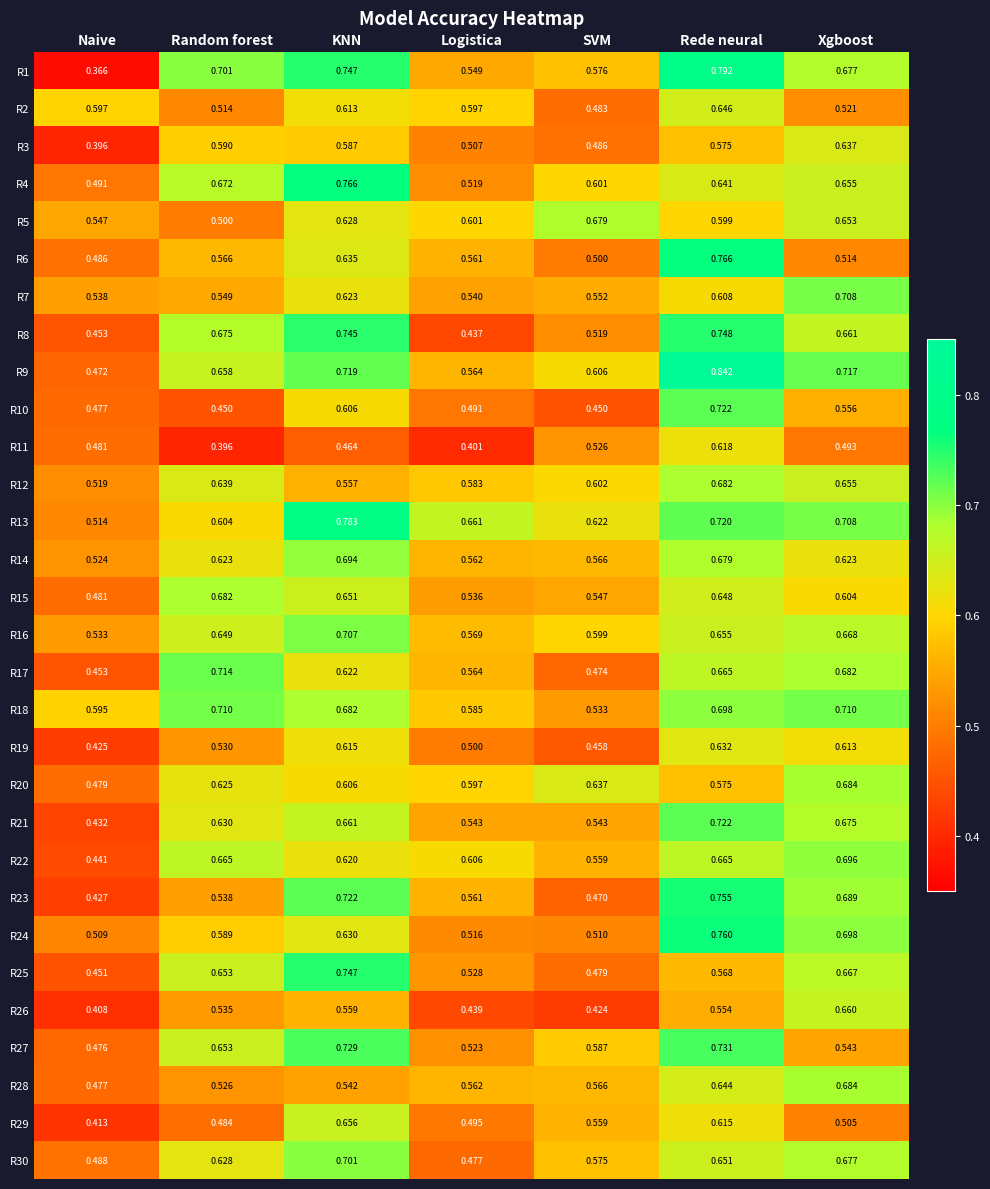

Which label corresponds to the smallest value in the chart?

Naive